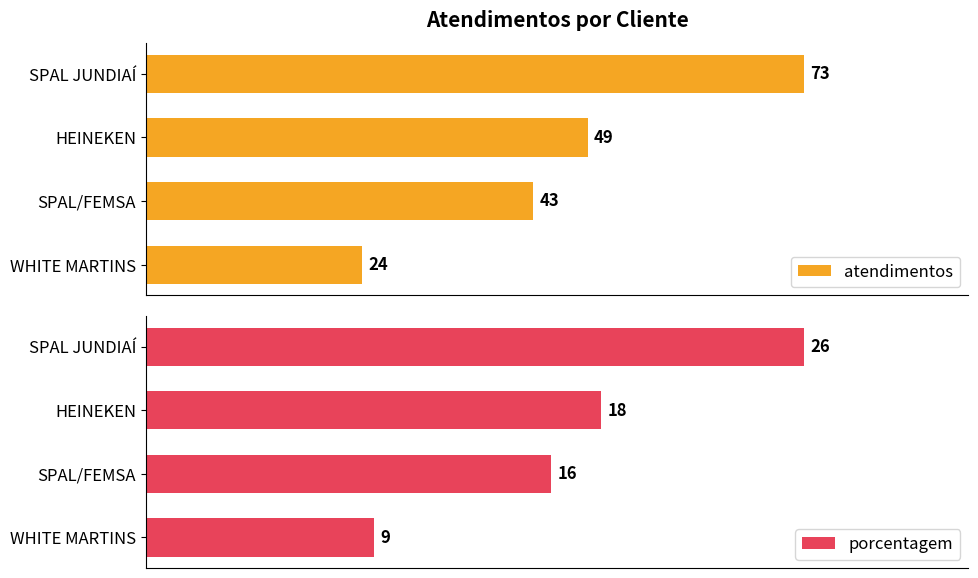

Reading left to right, list all the values displayed in this chart.

atendimentos: 73	49	43	24
porcentagem: 26	18	16	9